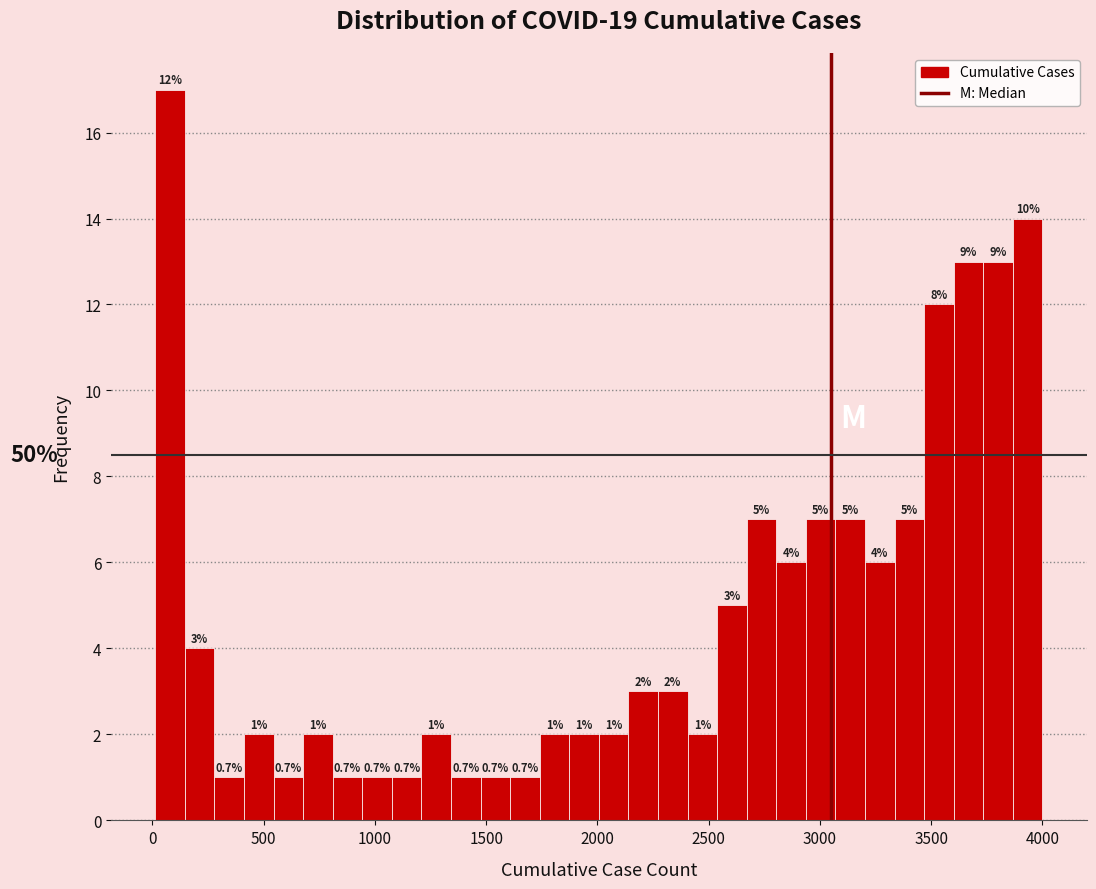

Around what value on the x-axis is the tallest bar? Give the approximate position of its centre, as read against the axis.

100